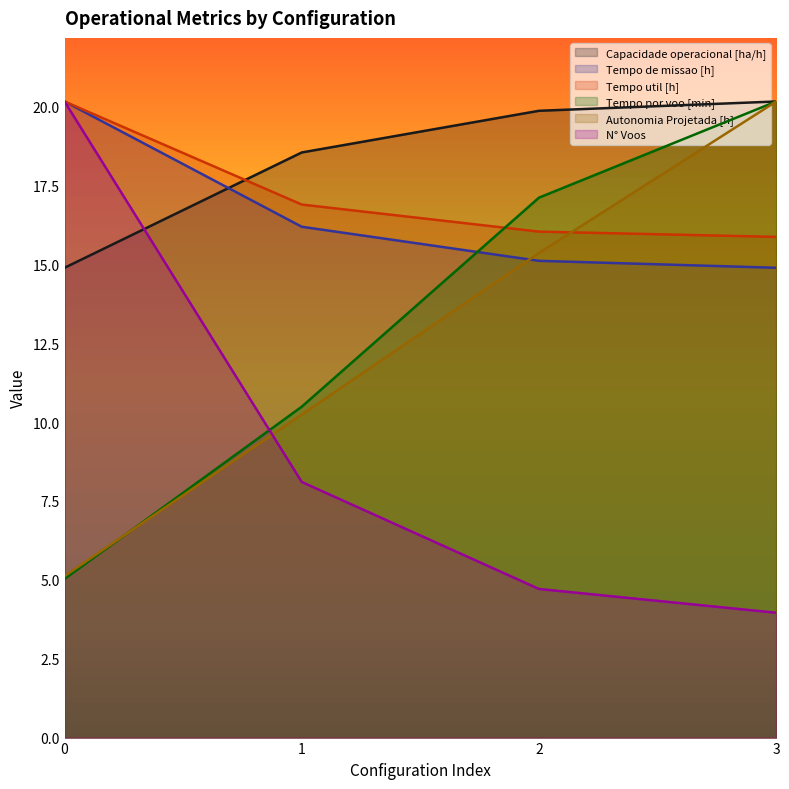

What is the difference between the maximum and minimum values in the N° Voos series?

16.2